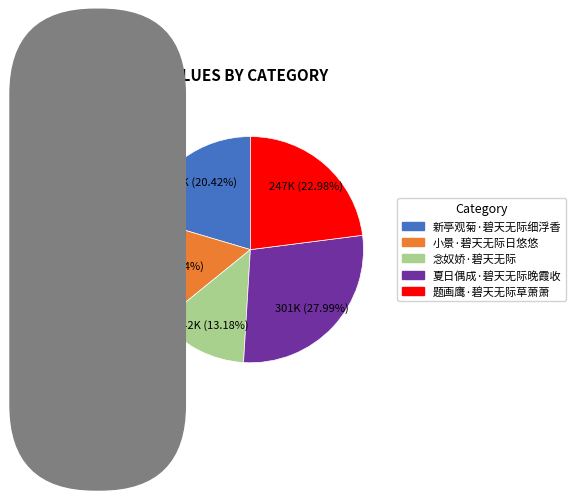

Does any single category account for the majority?

No